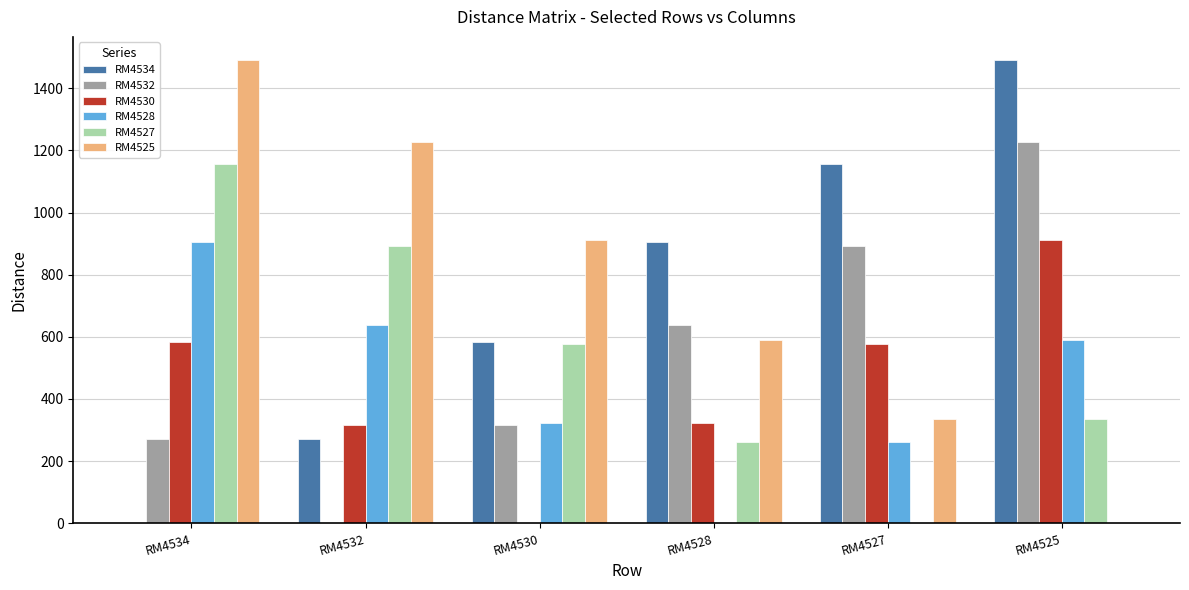

What is the difference between the RM4534 values at RM4528 and RM4527?

250.6